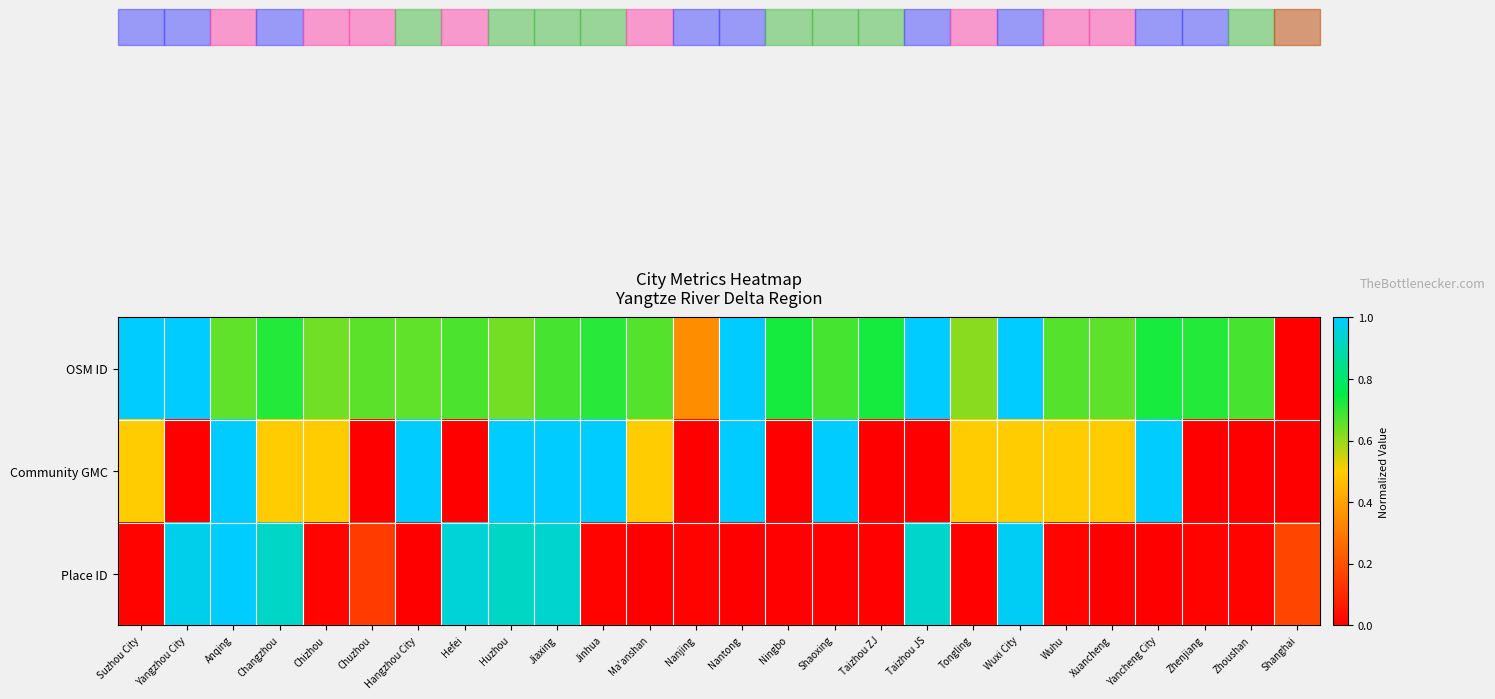

How many distinct data groups are displayed?

3